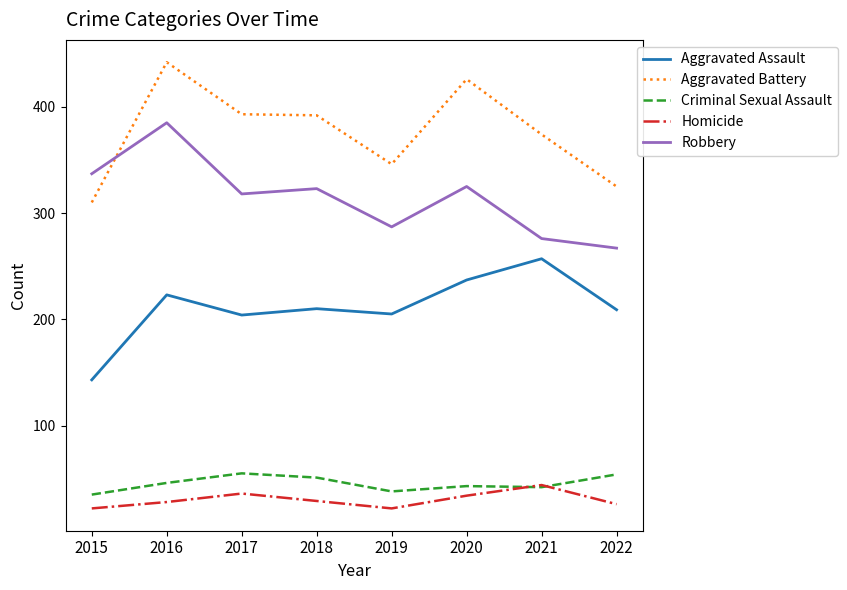

What is the difference between the maximum and second lowest values in the Aggravated Assault series?

53